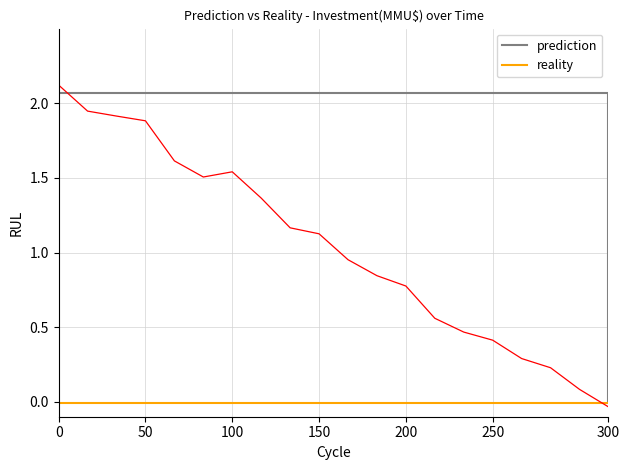

How many data points in prediction are above 2?

19